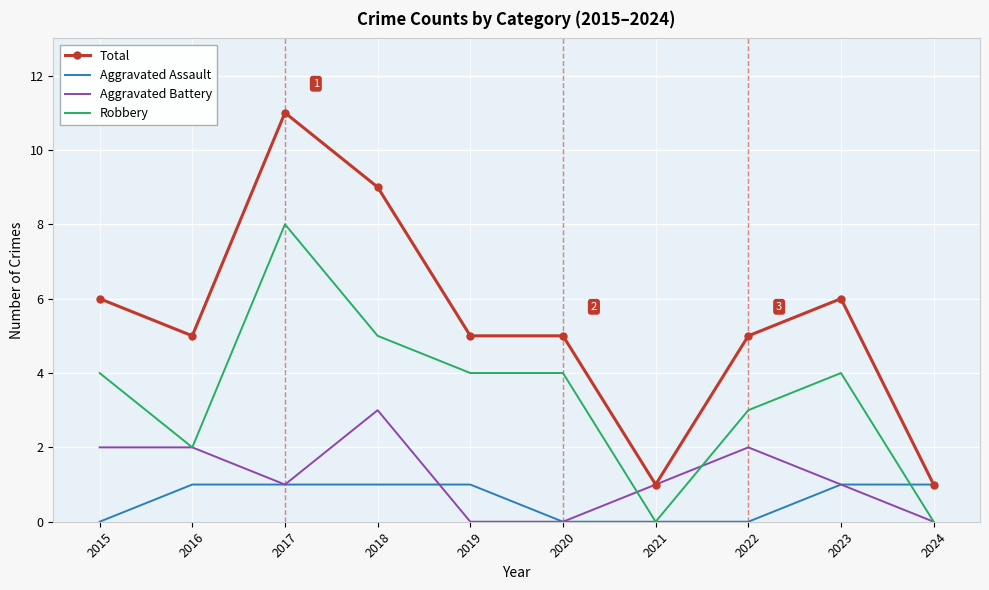

Which series has the largest range (max minus min)?

Total